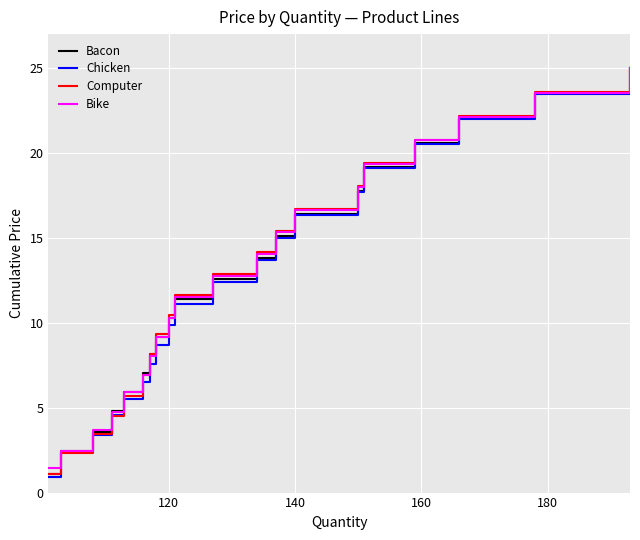

What is the minimum value shown in the chart?

0.9